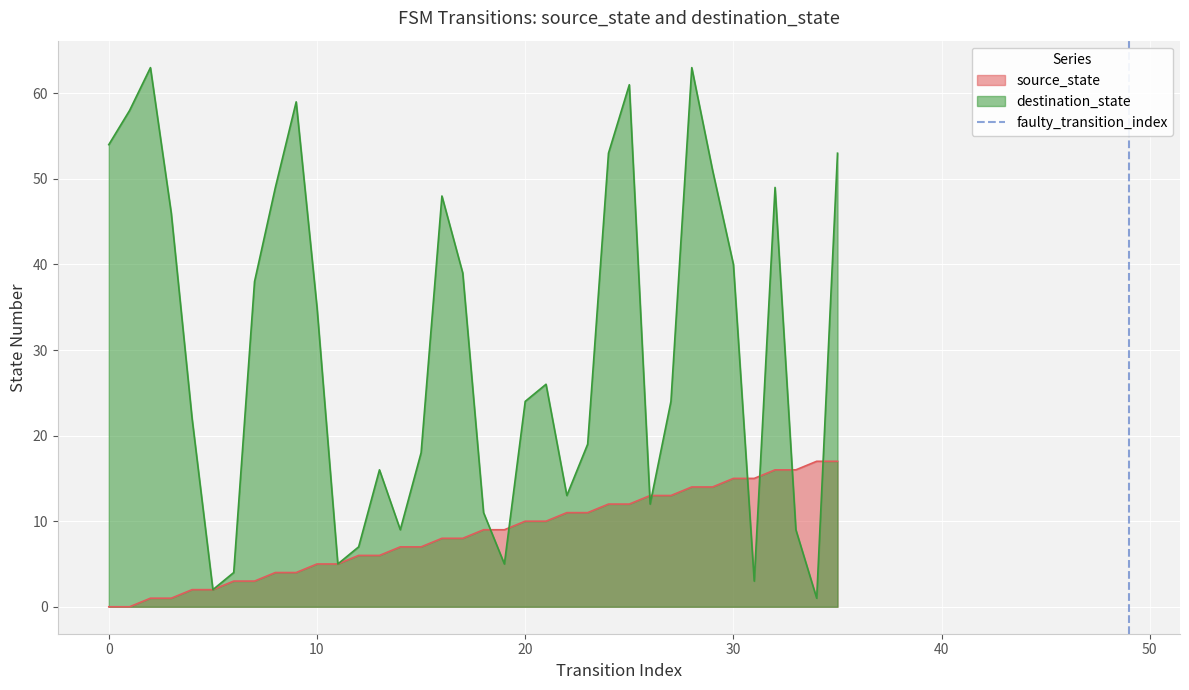

At which label is destination_state closest to 32?

10